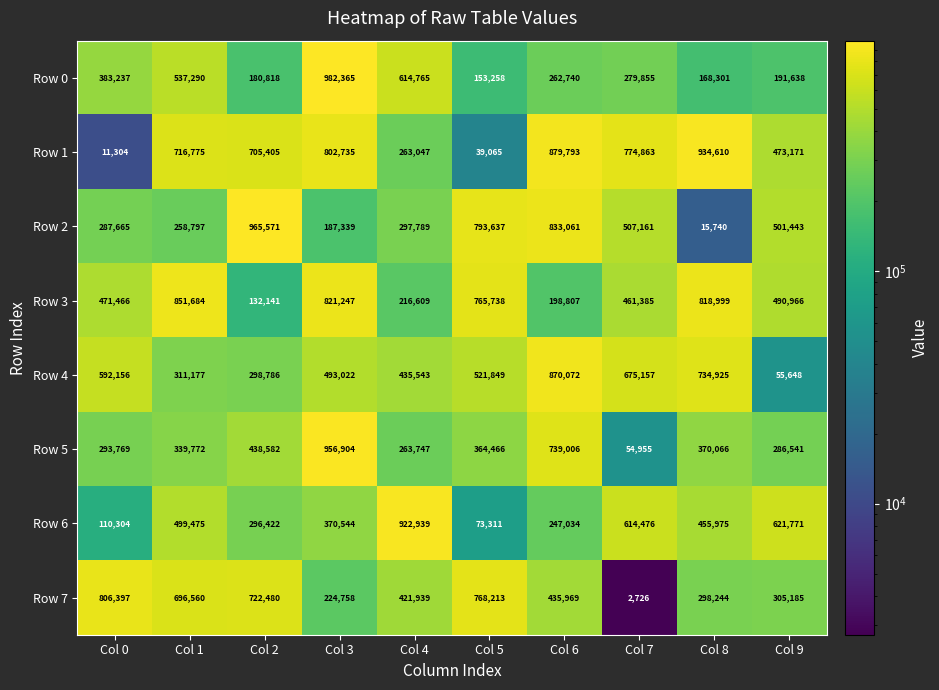

At which label does Row 5 first exceed 364466?

Col 2